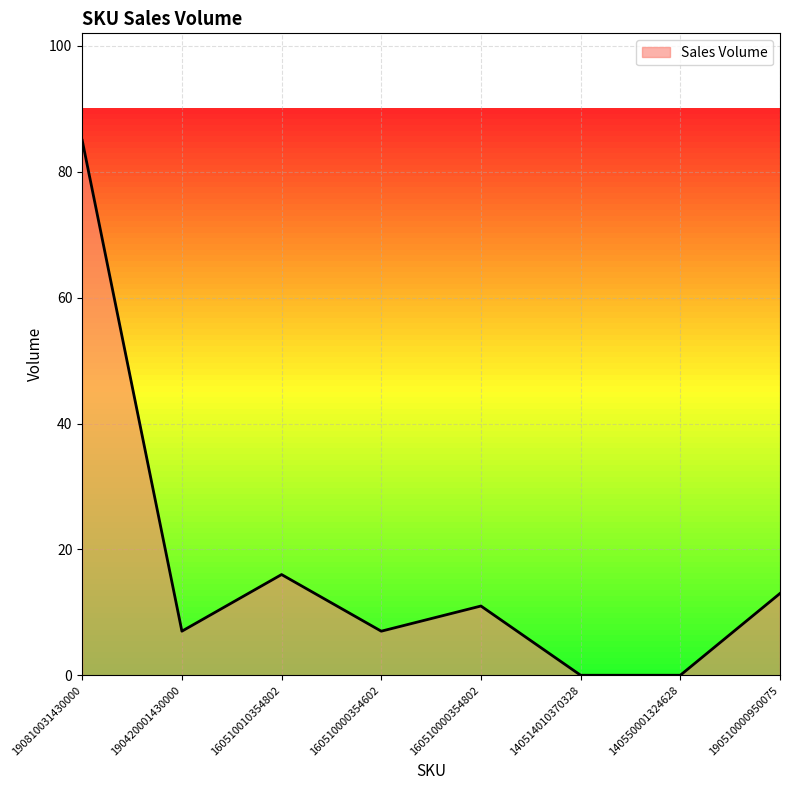

Reading left to right, transcribe all the data shown in this chart.

190810031430000=85	190420001430000=7	160510010354802=16	160510000354602=7	160510000354802=11	140514010370328=0	140550001324628=0	190510000950075=13